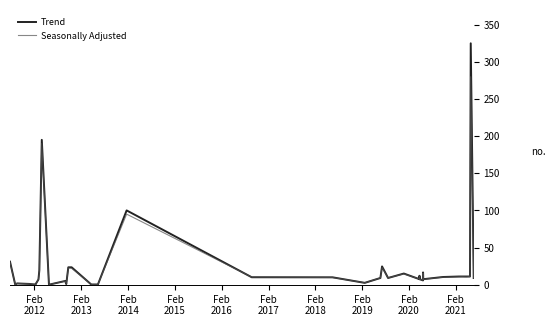

How many data points in Seasonally Adjusted are less than 9700?

20